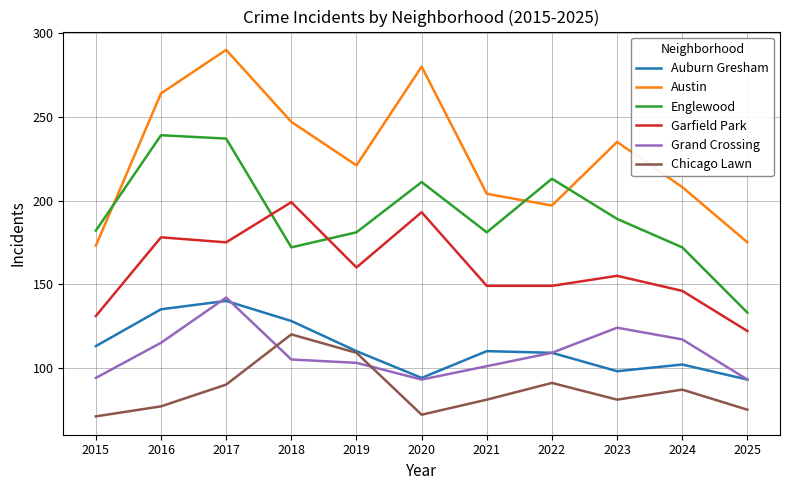

What is the sum of the Englewood values at 2021 and 2020?

392